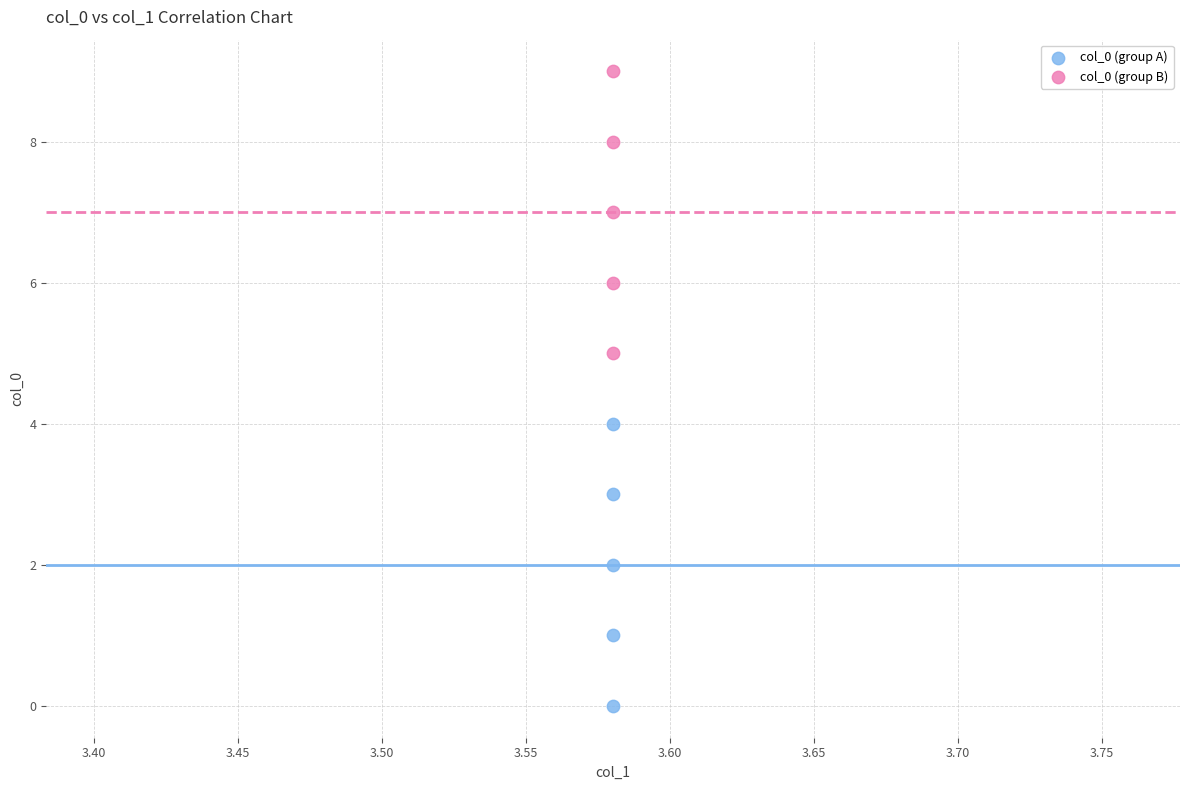

What are all the series names shown in the legend?

col_0 (group A), col_0 (group B)